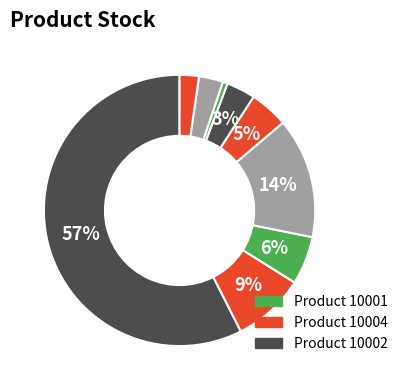

How many segments does this pie chart have?

9